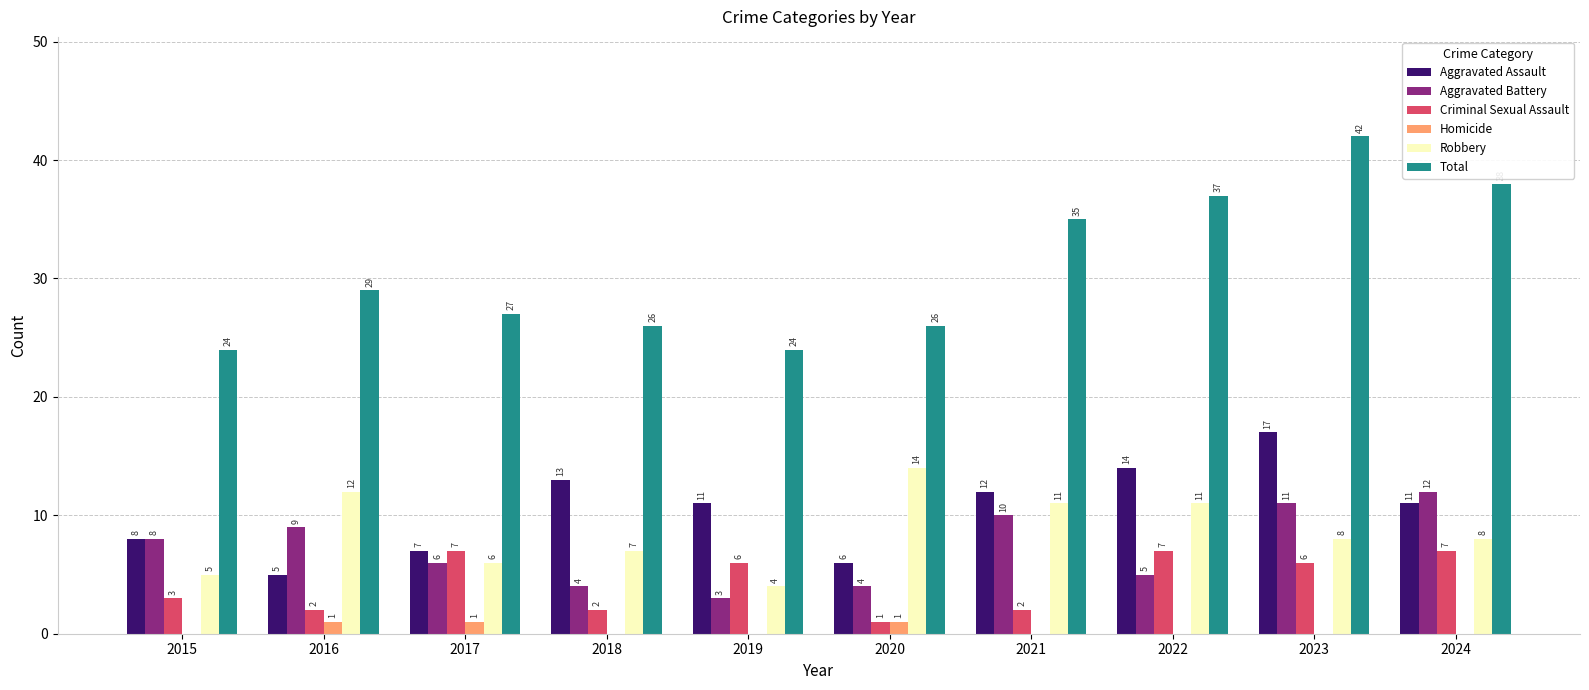

How many groups of bars are there?

10